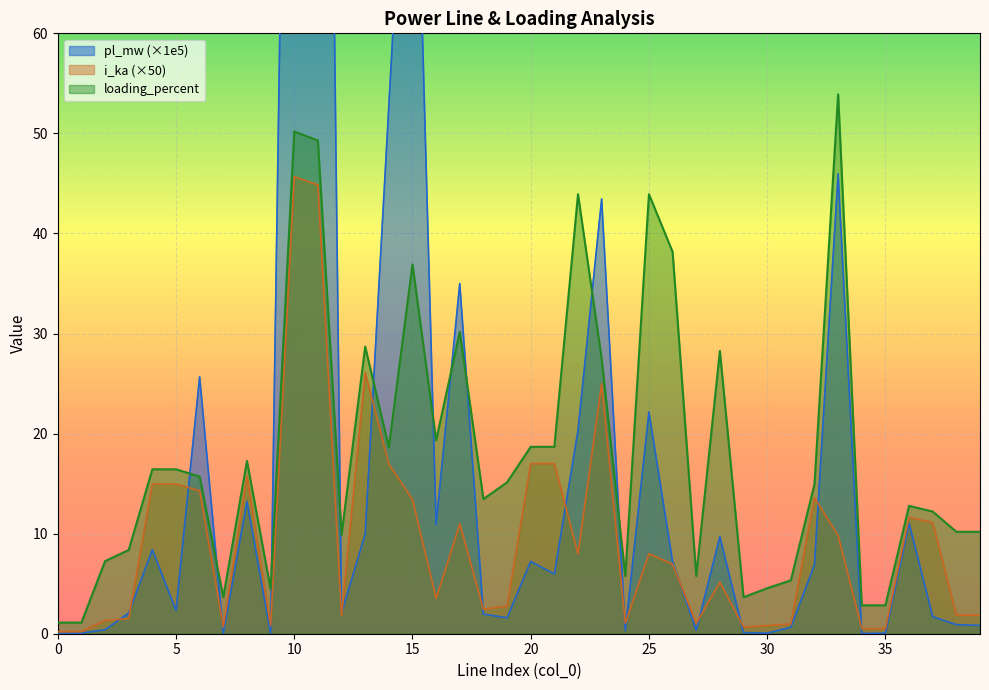

What is the value of the i_ka point at the 12th from the left?

44.9